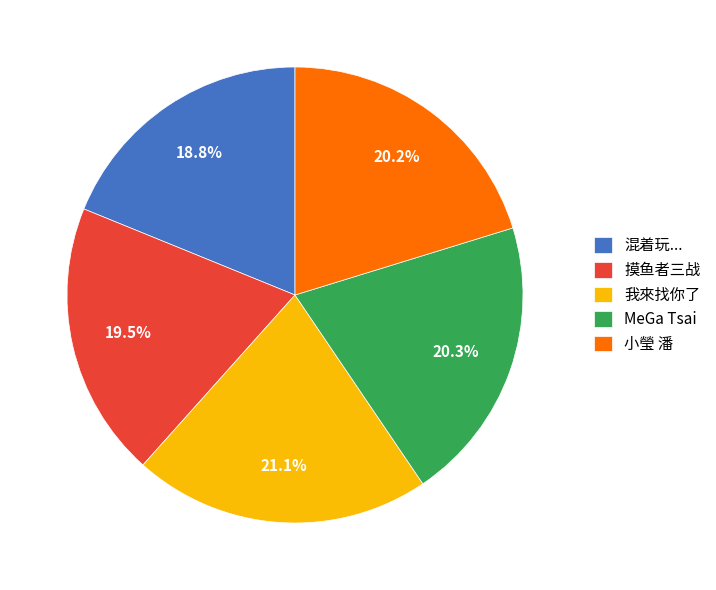

What percentage is the 混着玩... slice, to the nearest percent?

19%